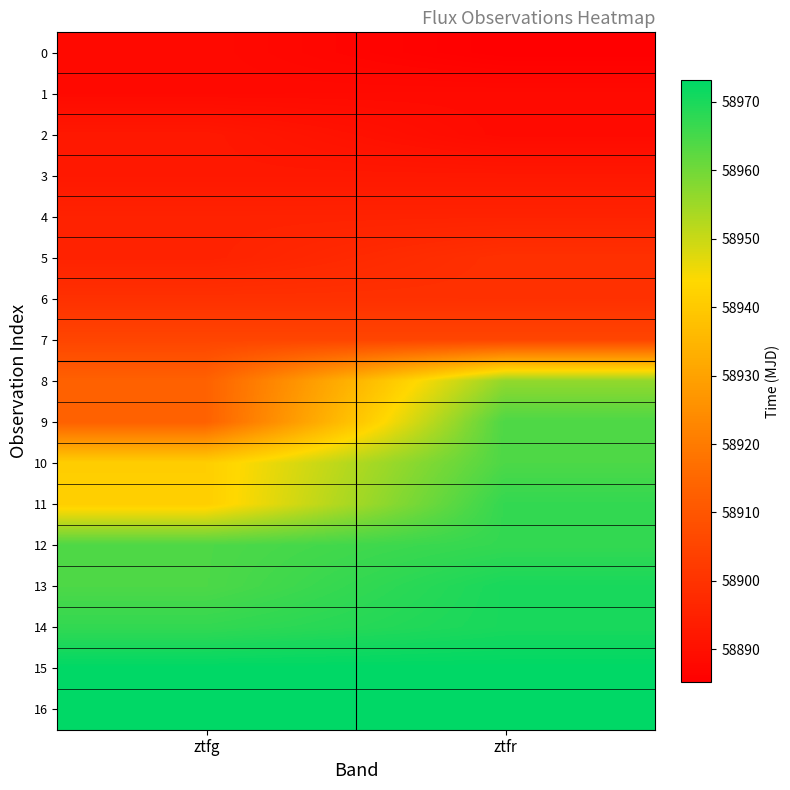

Reading left to right, what are all the values shown in this chart?

0: ztfg=58888.3	ztfr=58885.2
1: ztfg=58888.3	ztfr=58888.4
2: ztfg=58892.3	ztfr=58888.4
3: ztfg=58892.3	ztfr=58892.3
4: ztfg=58895.2	ztfr=58895.4
5: ztfg=58895.3	ztfr=58899.3
6: ztfg=58899.4	ztfr=58899.3
7: ztfg=58905.3	ztfr=58905.3
8: ztfg=58913.3	ztfr=58956.3
9: ztfg=58913.3	ztfr=58964.2
10: ztfg=58941.2	ztfr=58964.2
11: ztfg=58941.3	ztfr=58967.1
12: ztfg=58964.2	ztfr=58967.2
13: ztfg=58964.2	ztfr=58970.2
14: ztfg=58967.2	ztfr=58970.2
15: ztfg=58973.2	ztfr=58973.1
16: ztfg=58973.2	ztfr=58973.2